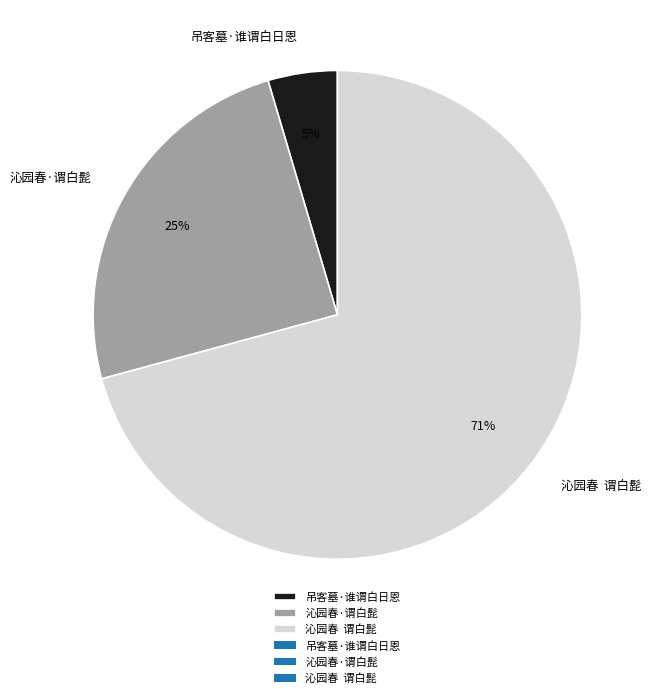

Combined, do 吊客墓·谁谓白日恩 and 沁园春·谓白髭 account for over 50%?

No